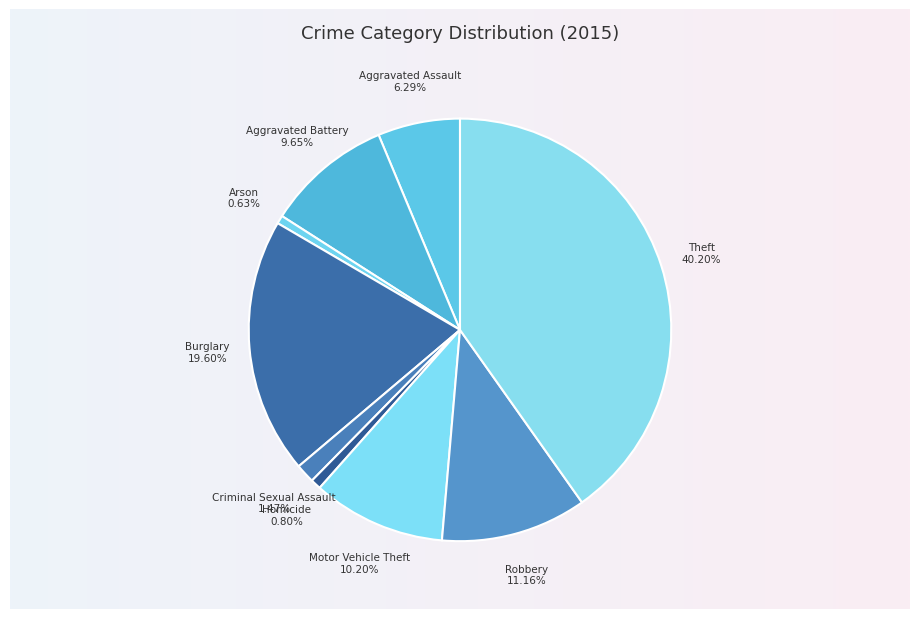

Rank the categories by value from highest to lowest.

Theft, Burglary, Robbery, Motor Vehicle Theft, Aggravated Battery, Aggravated Assault, Criminal Sexual Assault, Homicide, Arson